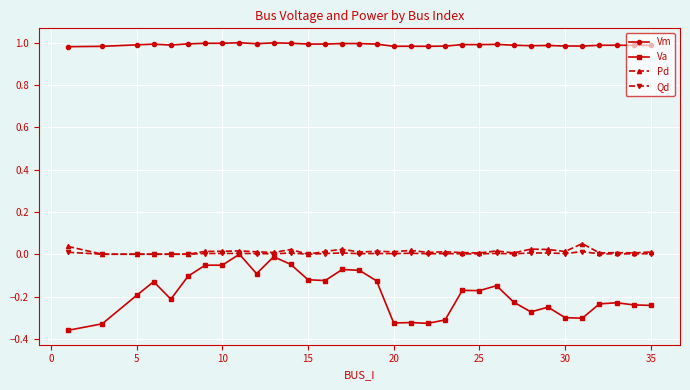

How many lines are shown in the chart?

4